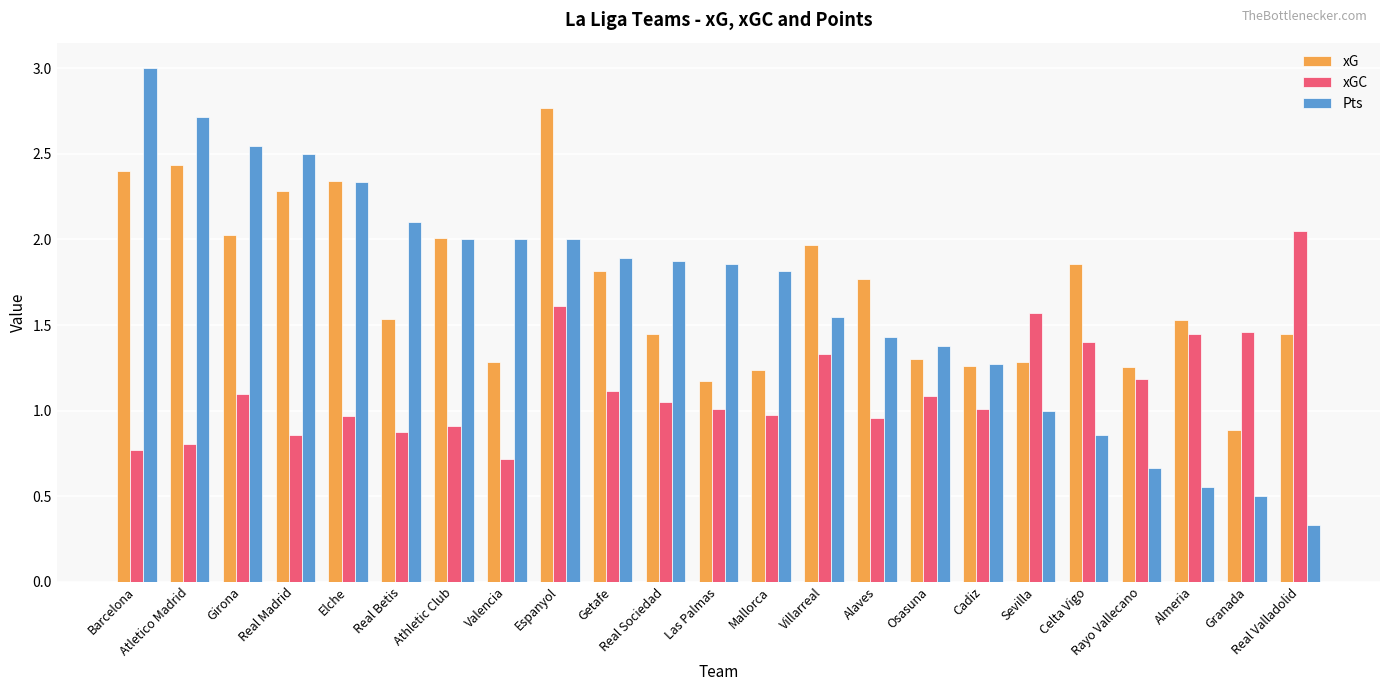

Does the chart contain stacked bars?

No